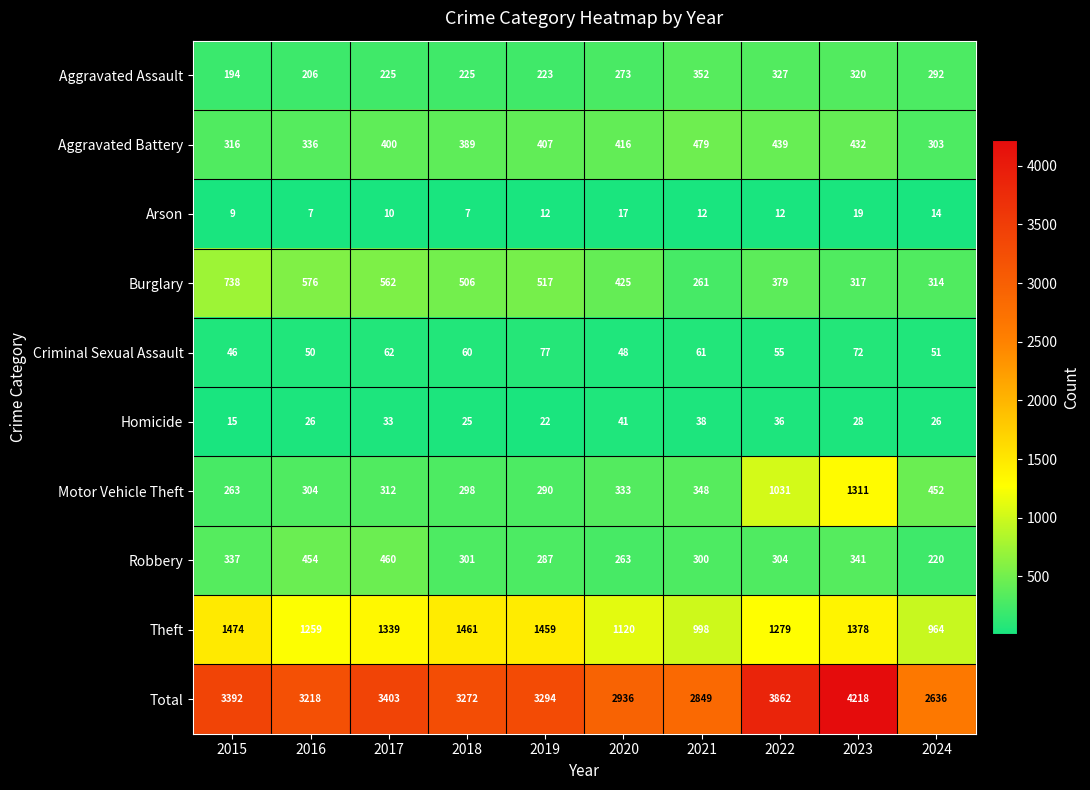

What is the greatest value displayed?

4218